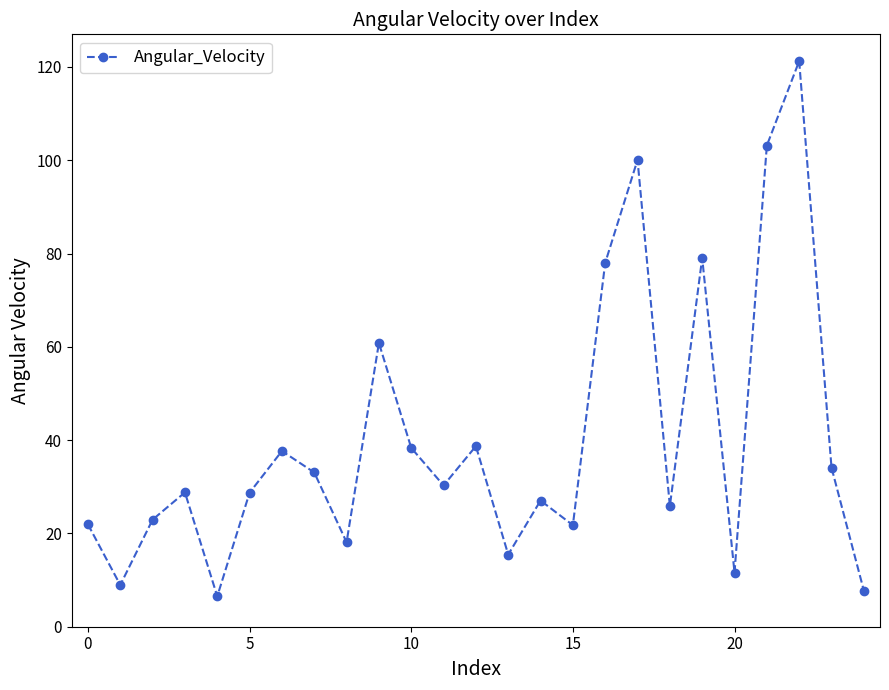

Is this an area chart (filled region under the line)?

No